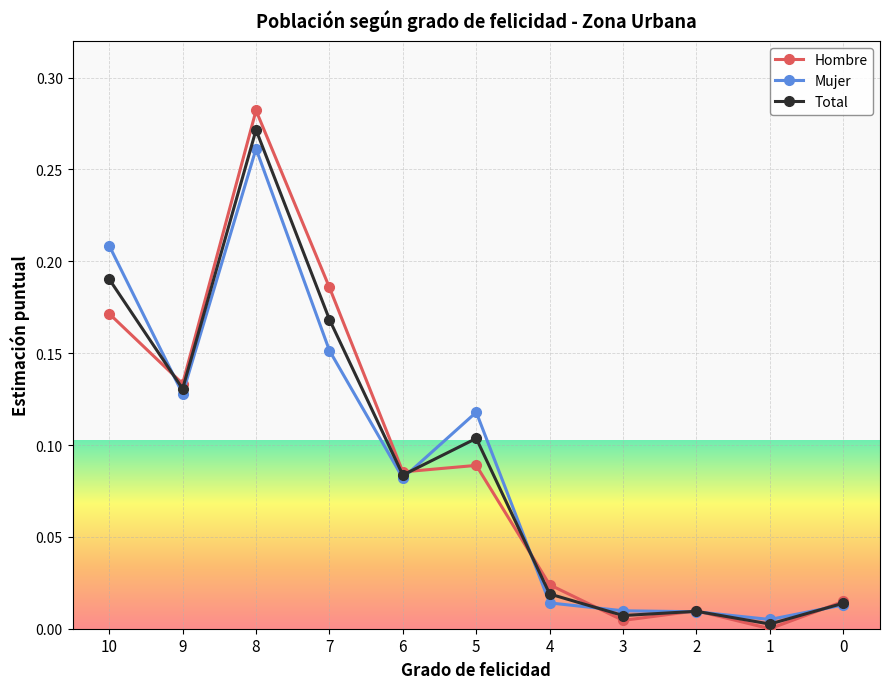

Where is the first local minimum for Mujer?

9